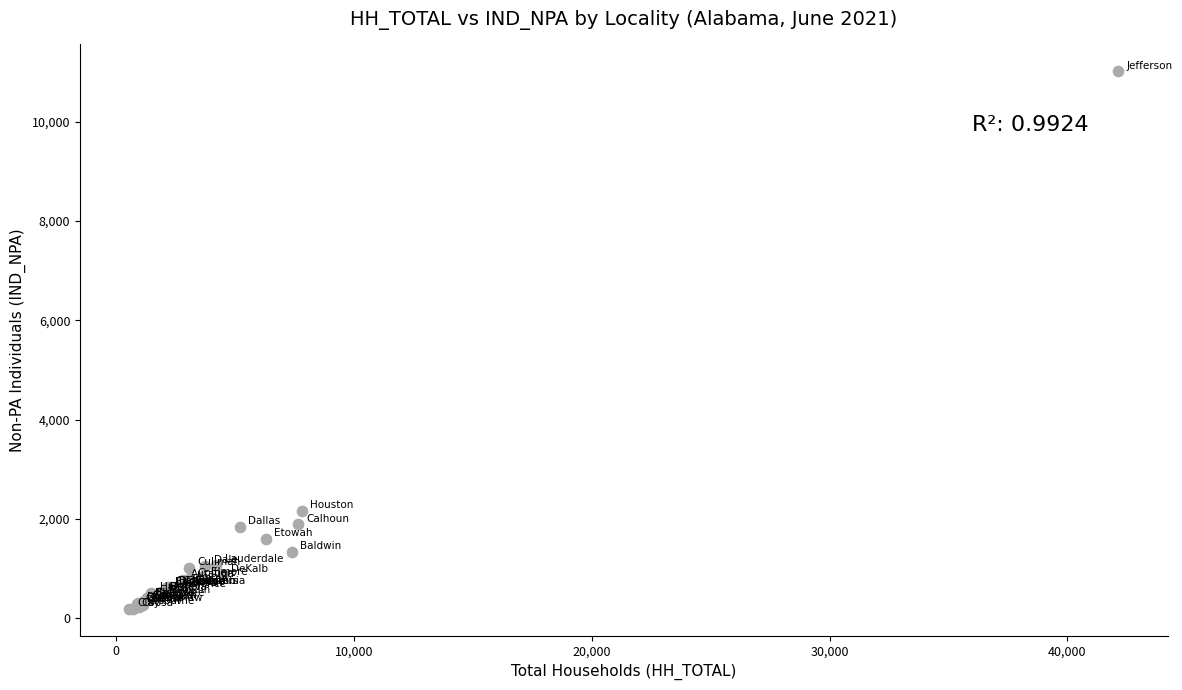

What Y value in the scatter plot is closest to 5603?

2156